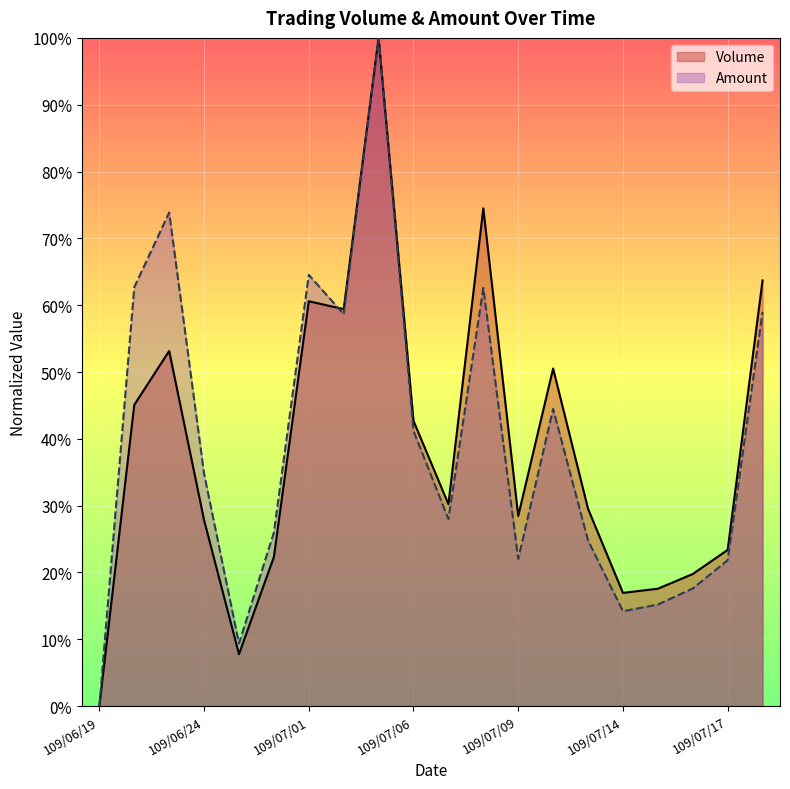

Which series has the widest spread of values?

Volume